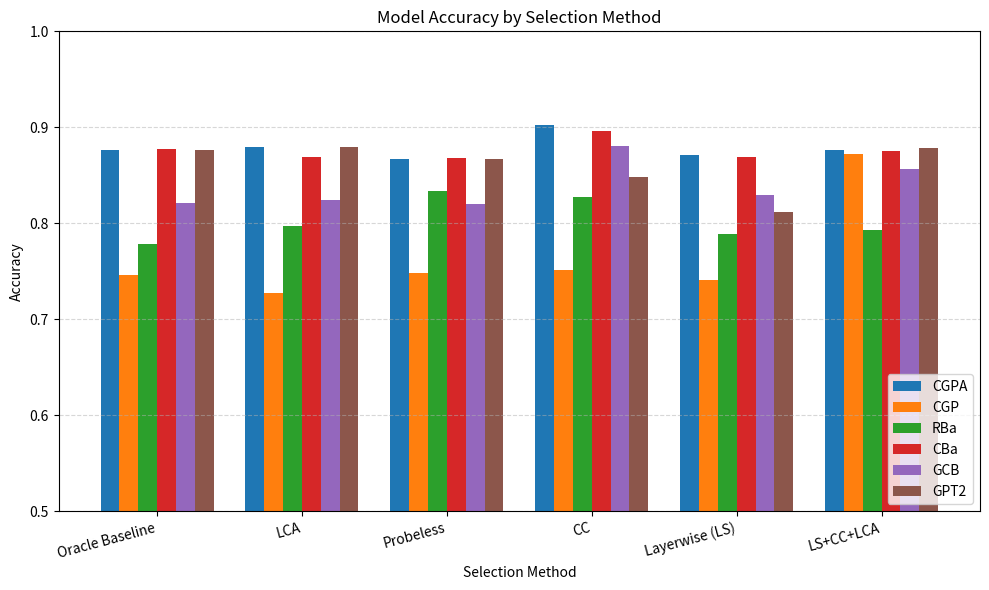

What position from the right is LCA?

5